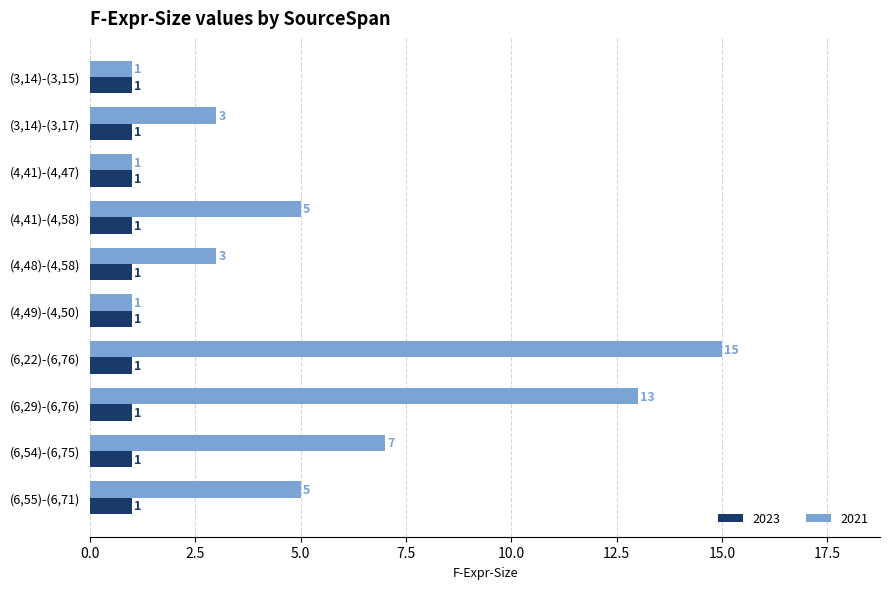

Rank the series by their maximum value, from lowest to highest.

2023, 2021